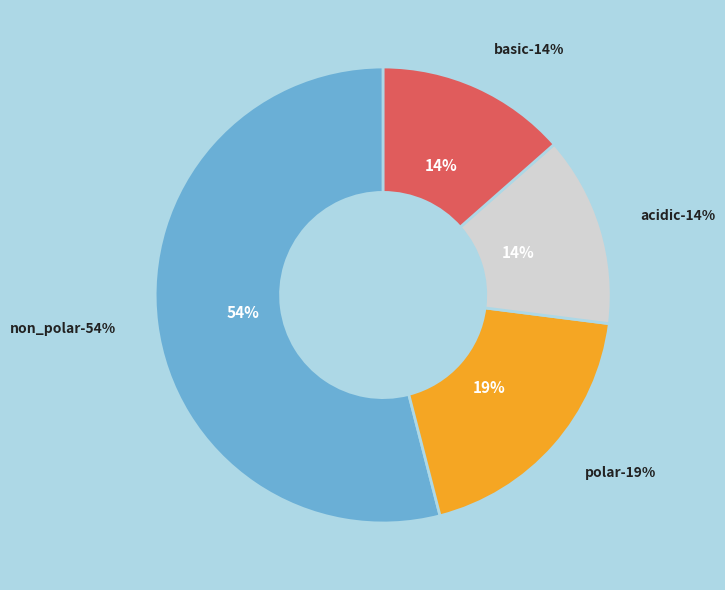

Is it true that basic is 14% of the pie?

True